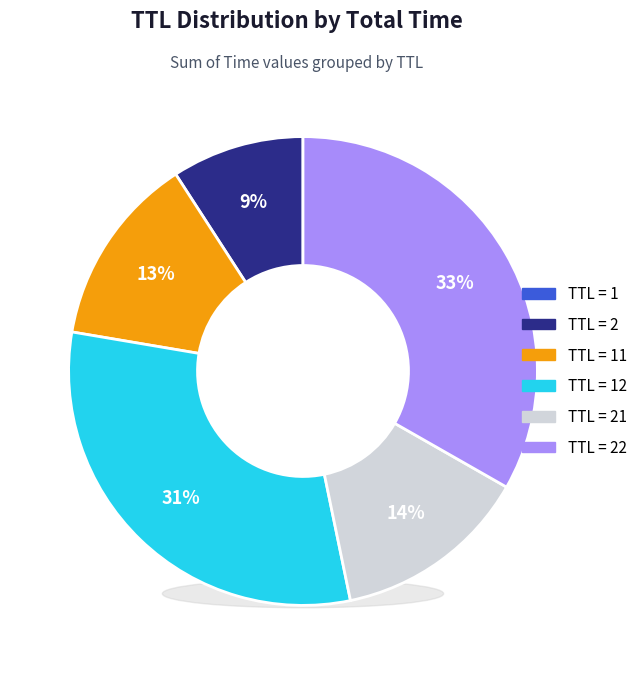

True or false: 2 accounts for 1% of the total.

False